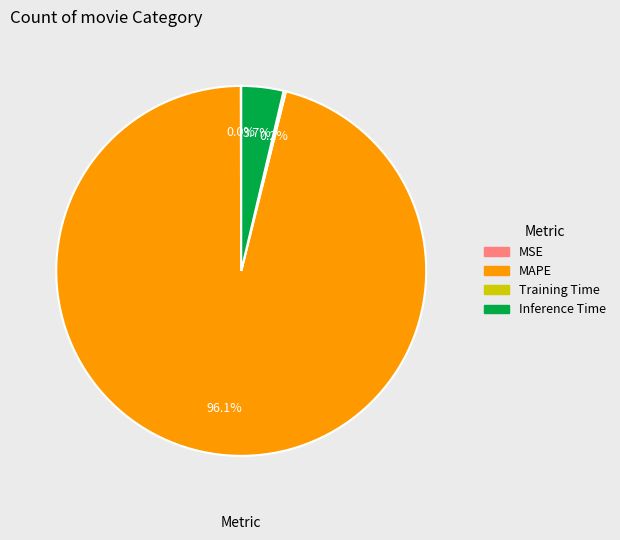

Is the sum of MAPE and Inference Time greater than half?

Yes